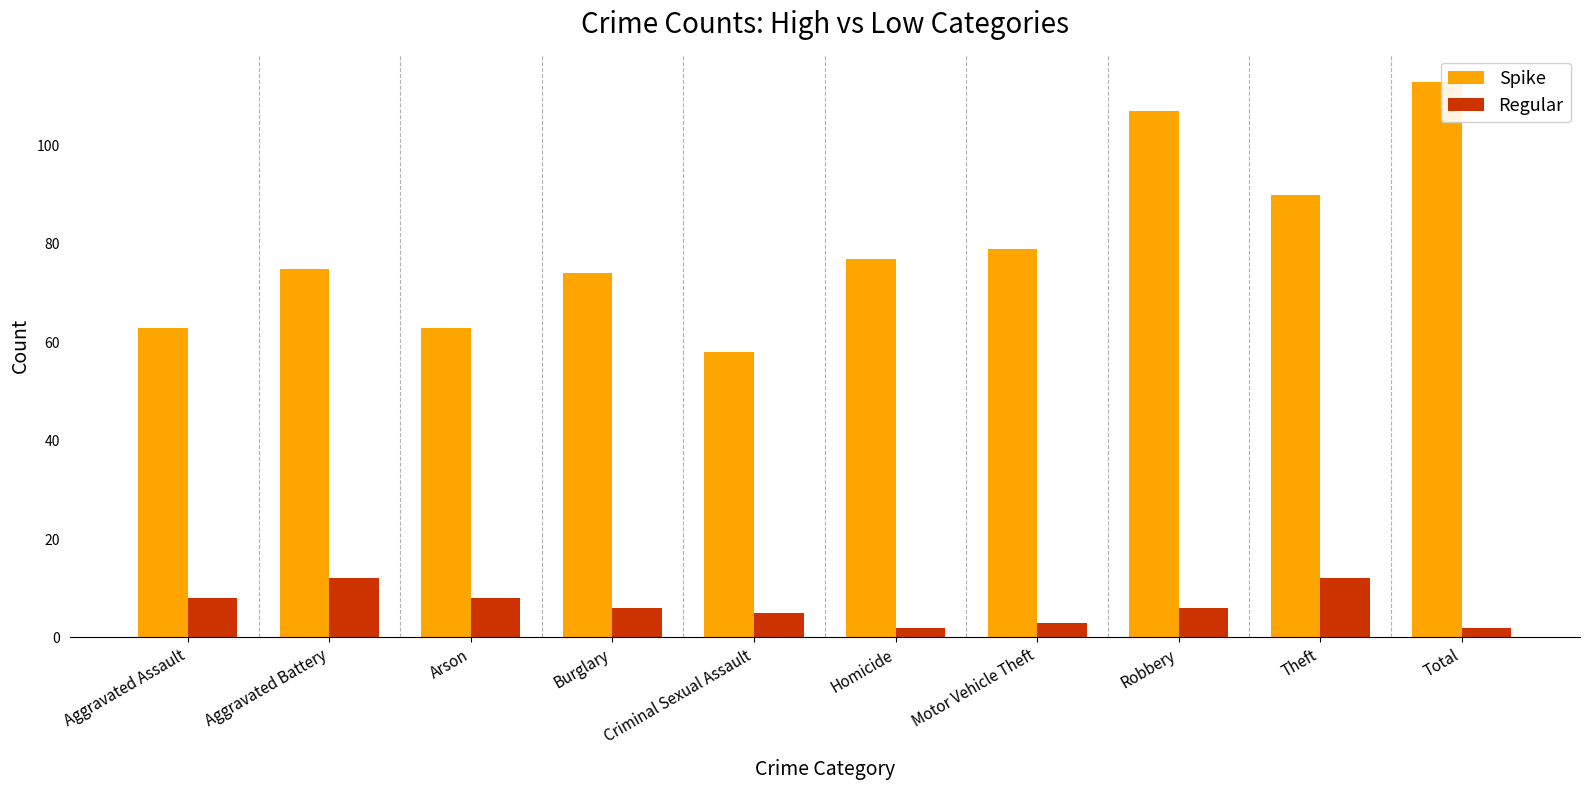

Reading left to right, what are all the values shown in this chart?

Spike: Aggravated Assault=63	Aggravated Battery=75	Arson=63	Burglary=74	Criminal Sexual Assault=58	Homicide=77	Motor Vehicle Theft=79	Robbery=107	Theft=90	Total=113
Regular: Aggravated Assault=8	Aggravated Battery=12	Arson=8	Burglary=6	Criminal Sexual Assault=5	Homicide=2	Motor Vehicle Theft=3	Robbery=6	Theft=12	Total=2